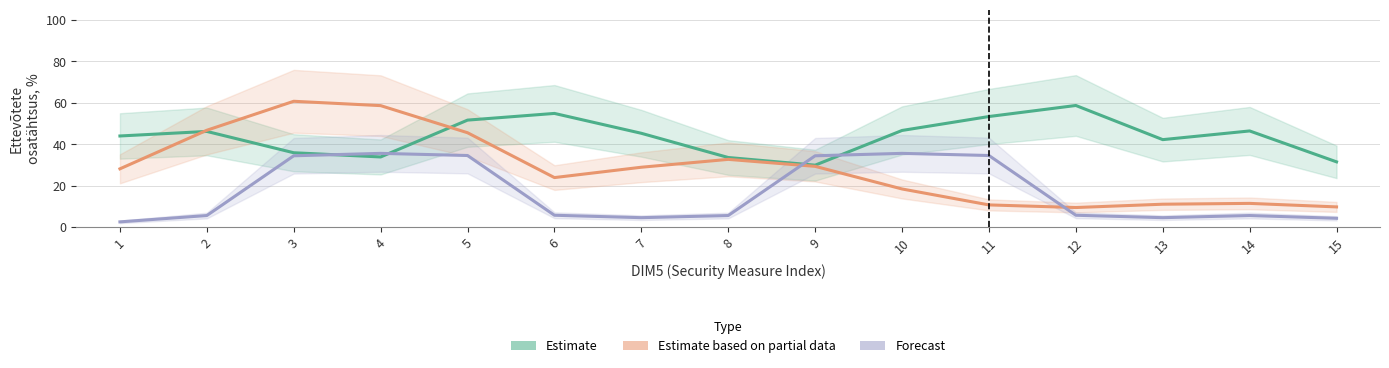

What is the sum of all Forecast values?

256.5